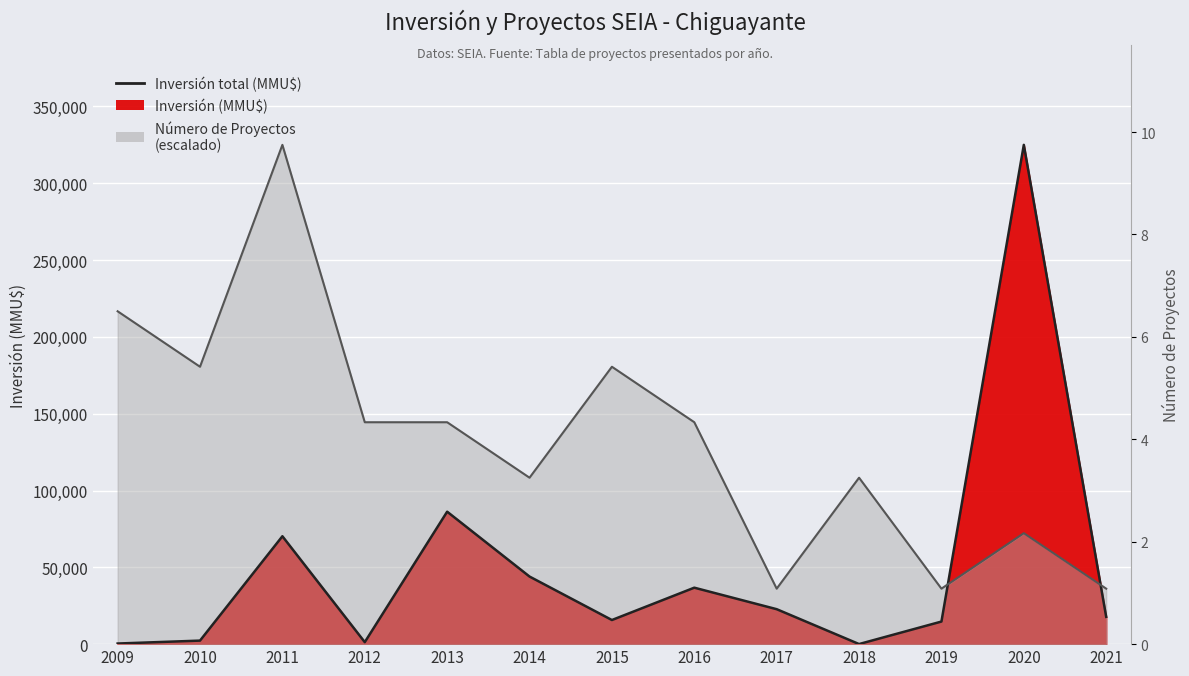

What value does the Inversión (MMU$) series have at 2010?

2300.0